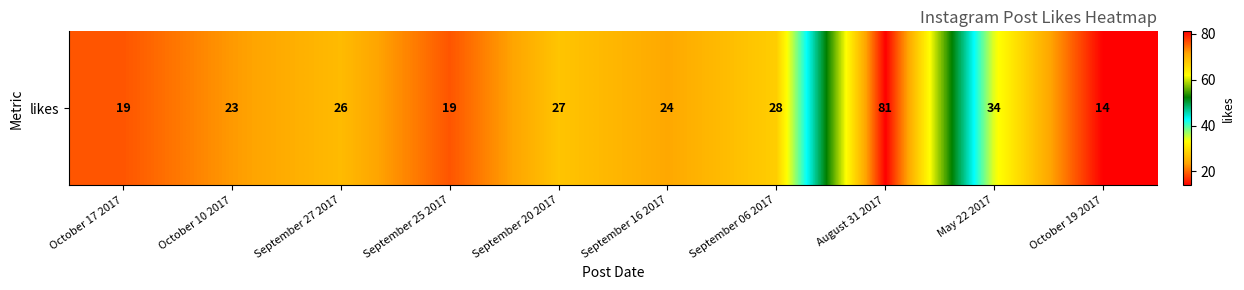

Rank the categories by value from lowest to highest.

October 19 2017, October 17 2017, September 25 2017, October 10 2017, September 16 2017, September 27 2017, September 20 2017, September 06 2017, May 22 2017, August 31 2017